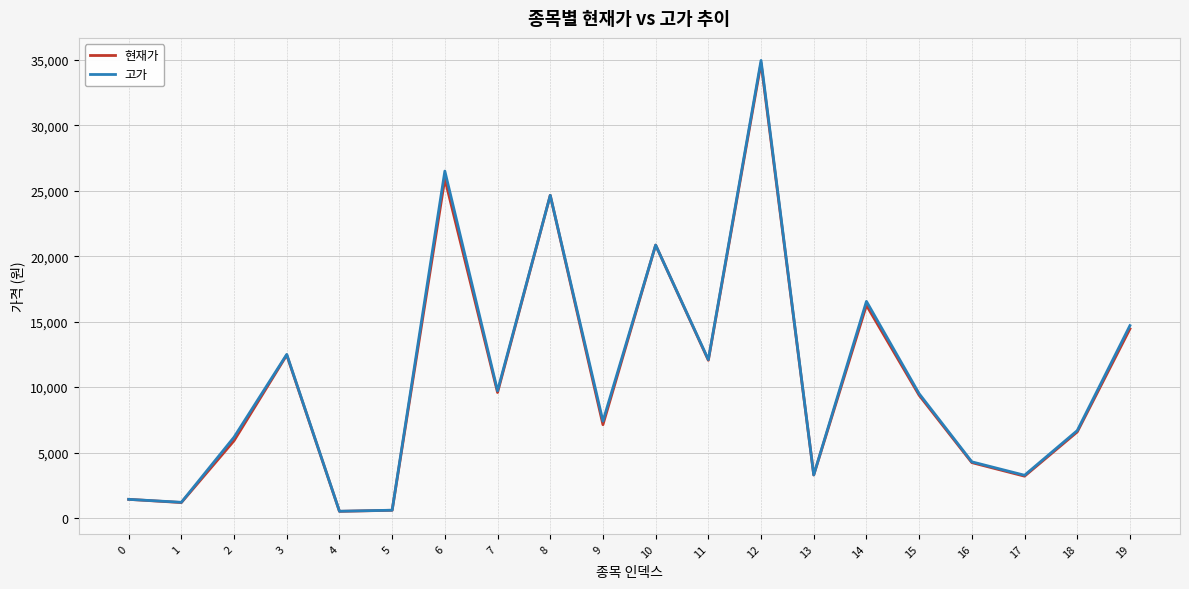

The value of 고가 at 15 is 3317. True or false?

False